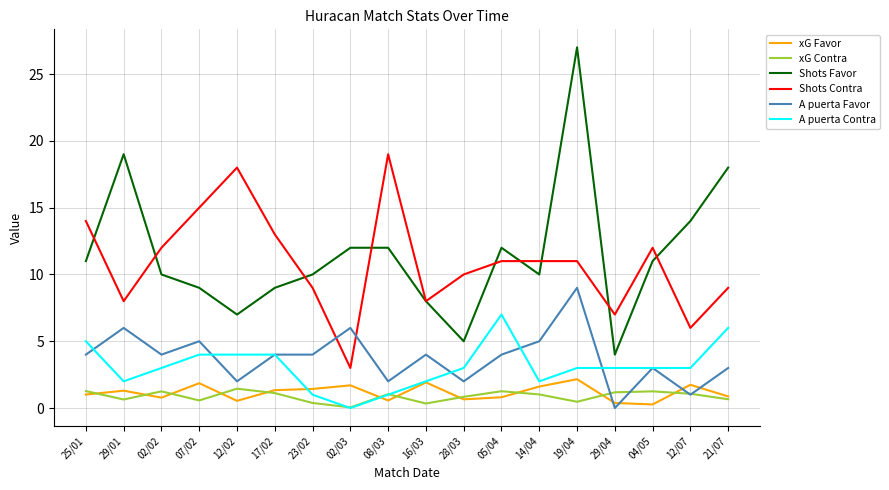

List the series in order of their peak value, lowest first.

xG Contra, xG Favor, A puerta Contra, A puerta Favor, Shots Contra, Shots Favor